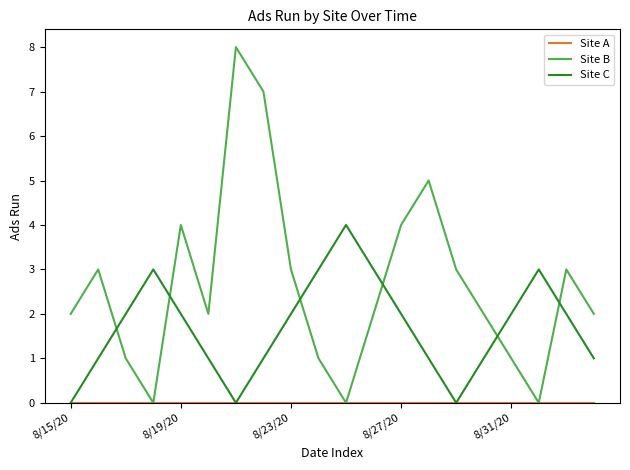

True or false: Site B and Site C cross at least once.

True